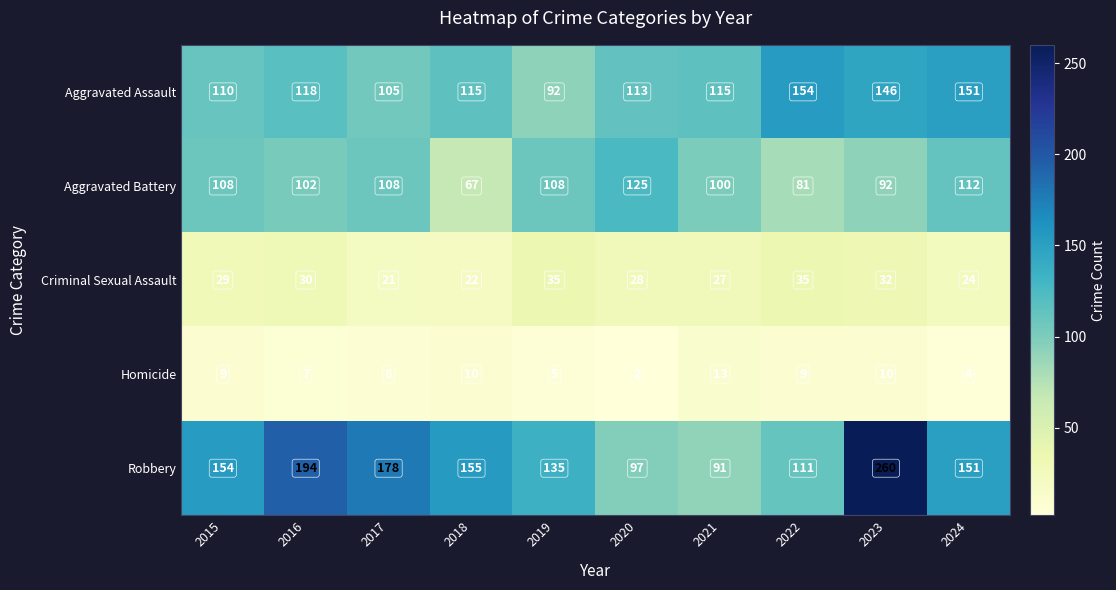

What is the difference between the maximum and minimum values in the Criminal Sexual Assault series?

14